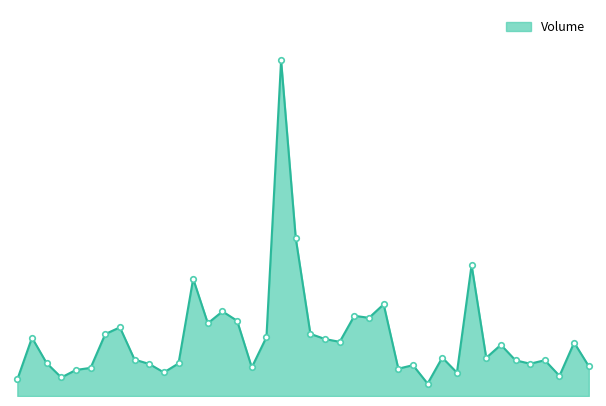

Is this an area chart (filled region under the line)?

Yes